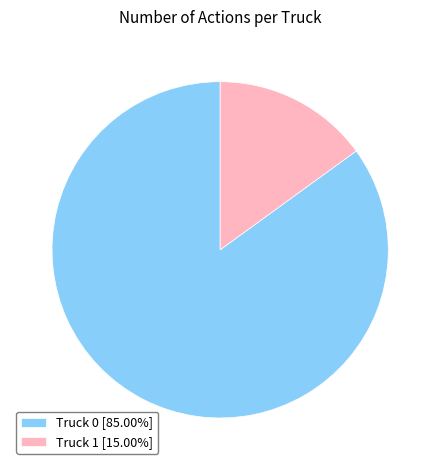

Which category has the smallest portion of the pie?

Truck 1